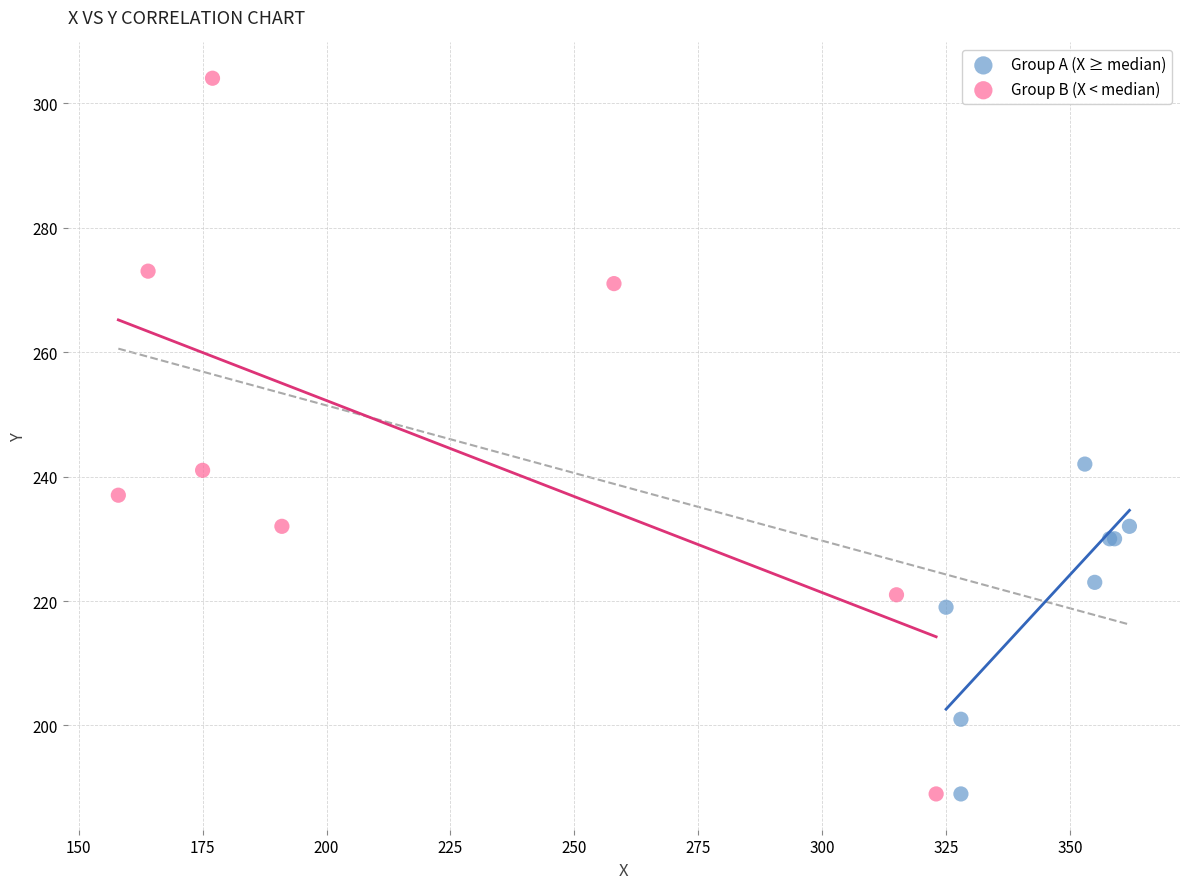

Which series contains the highest Y value?

Group B (X < median)